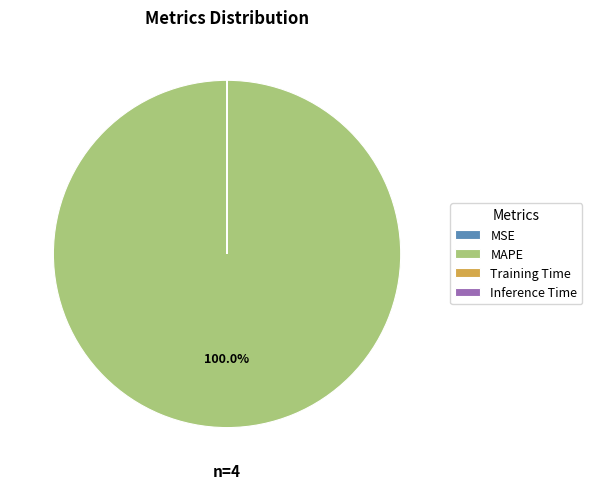

Which category has the biggest portion of the pie?

MAPE